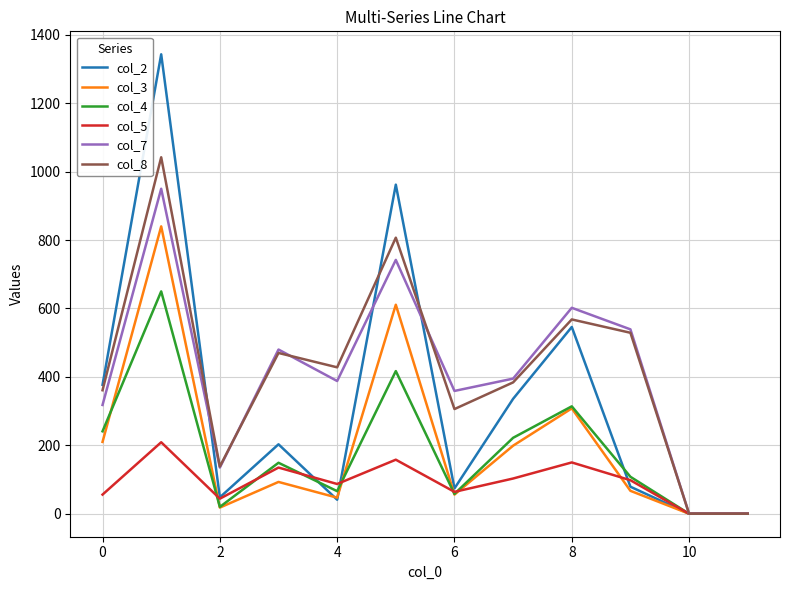

Count the number of data series in this chart.

6